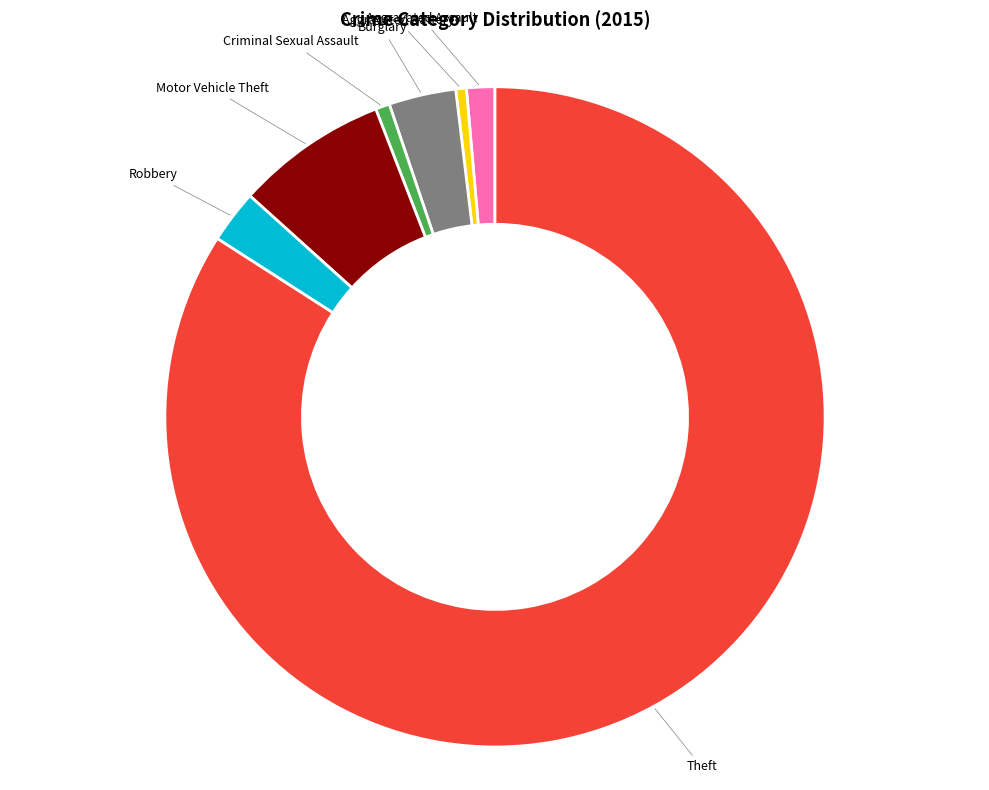

Count the number of slices in the pie.

7